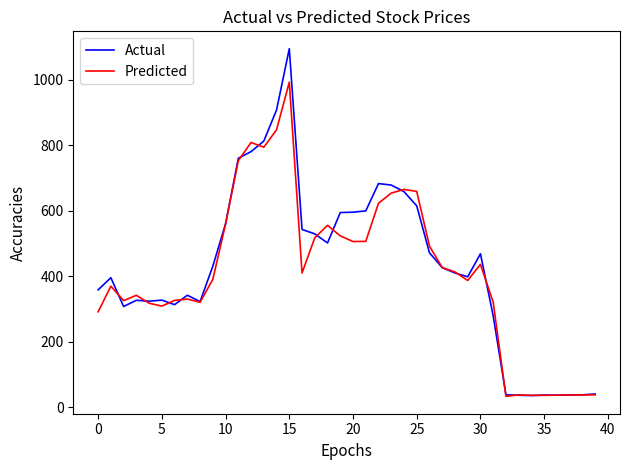

True or false: Predicted has more than 1 interior local peaks.

True